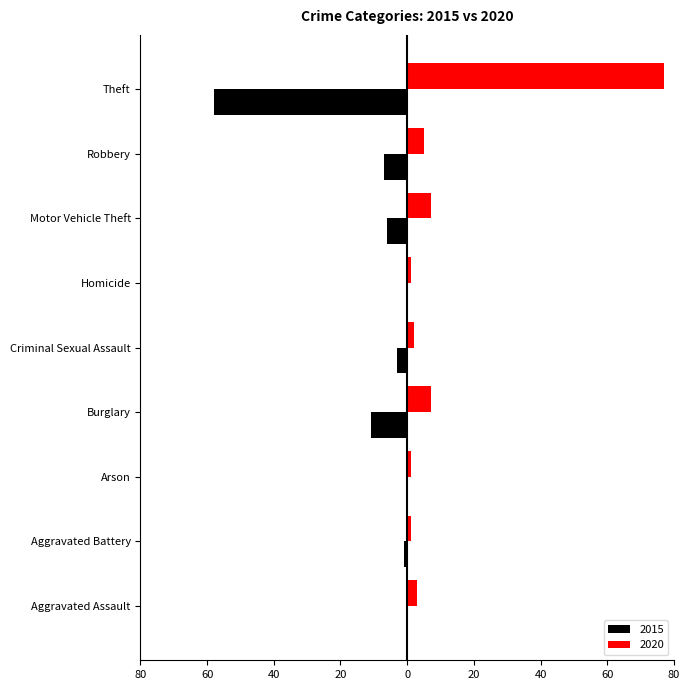

Which series changed the most between Arson and Motor Vehicle Theft?

2015